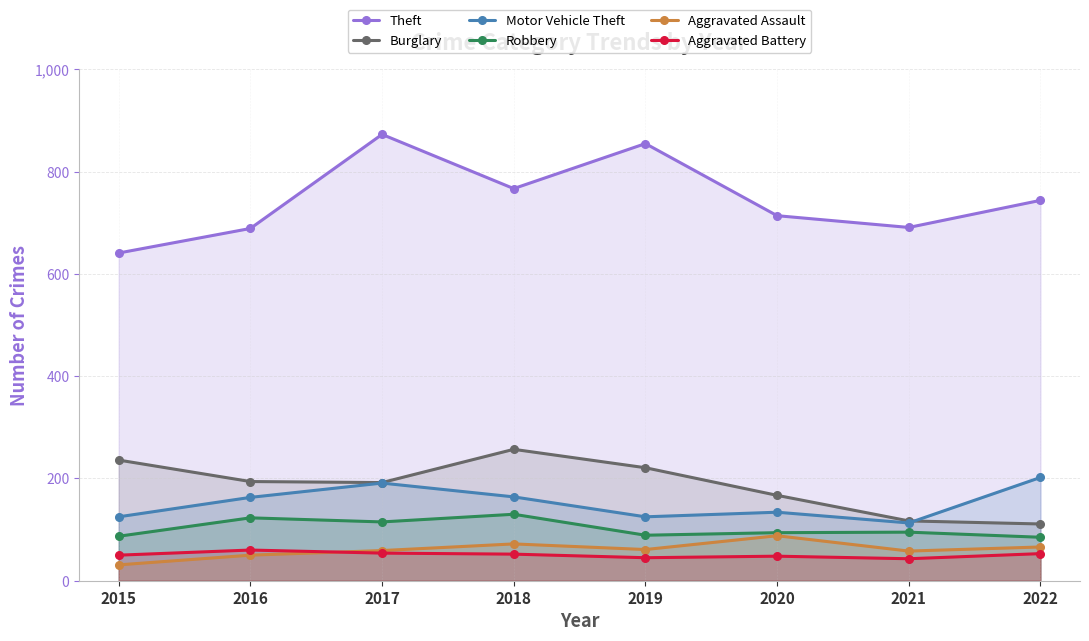

Where is the first local minimum for Burglary?

2017